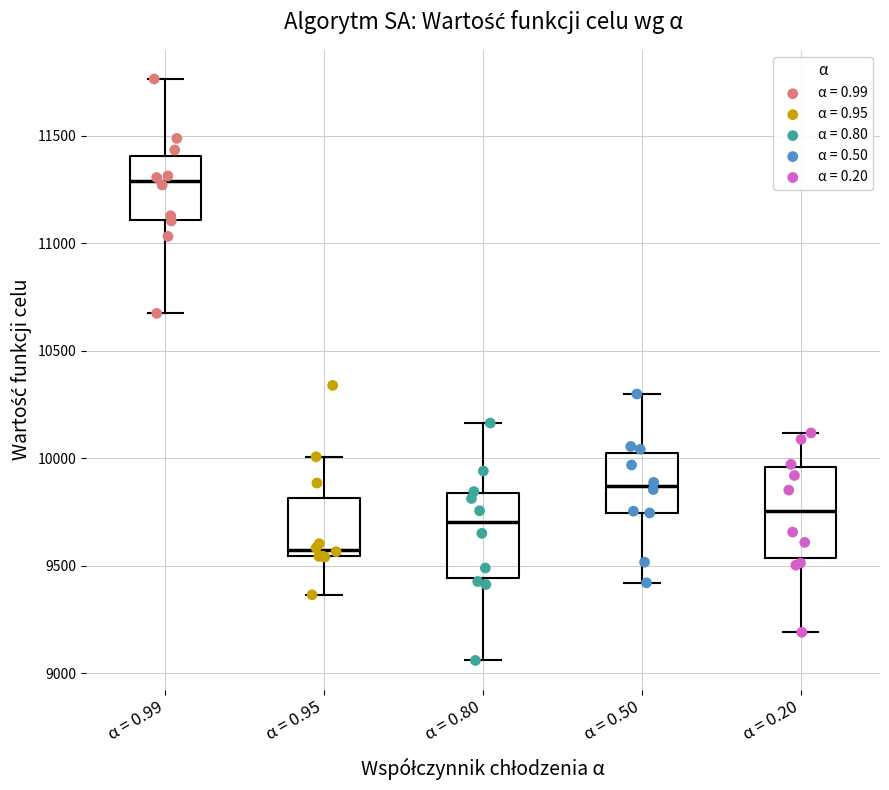

Which box's median line is the lowest?

α = 0.95